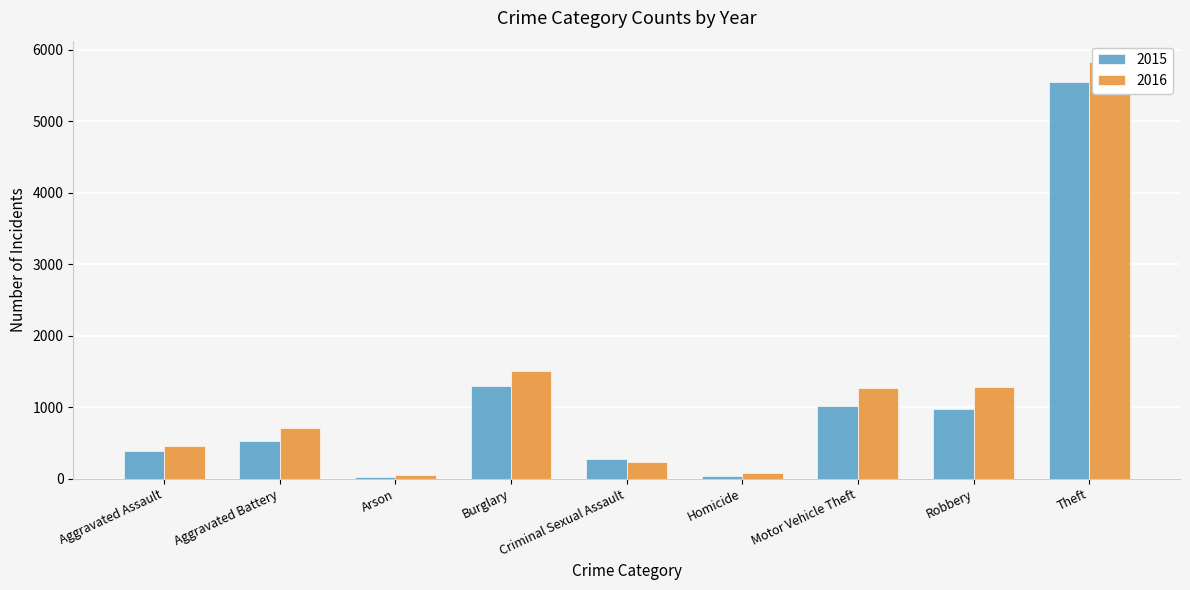

The 2016 series shows 3243 at Theft. True or false?

False